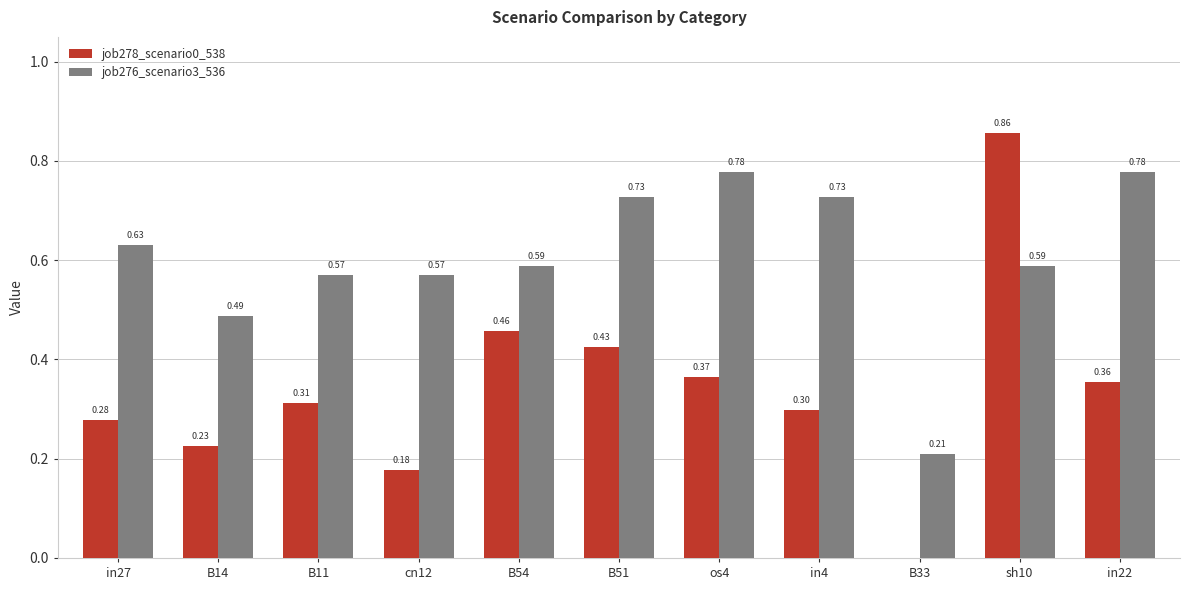

What is the total value across all series at os4?

1.1